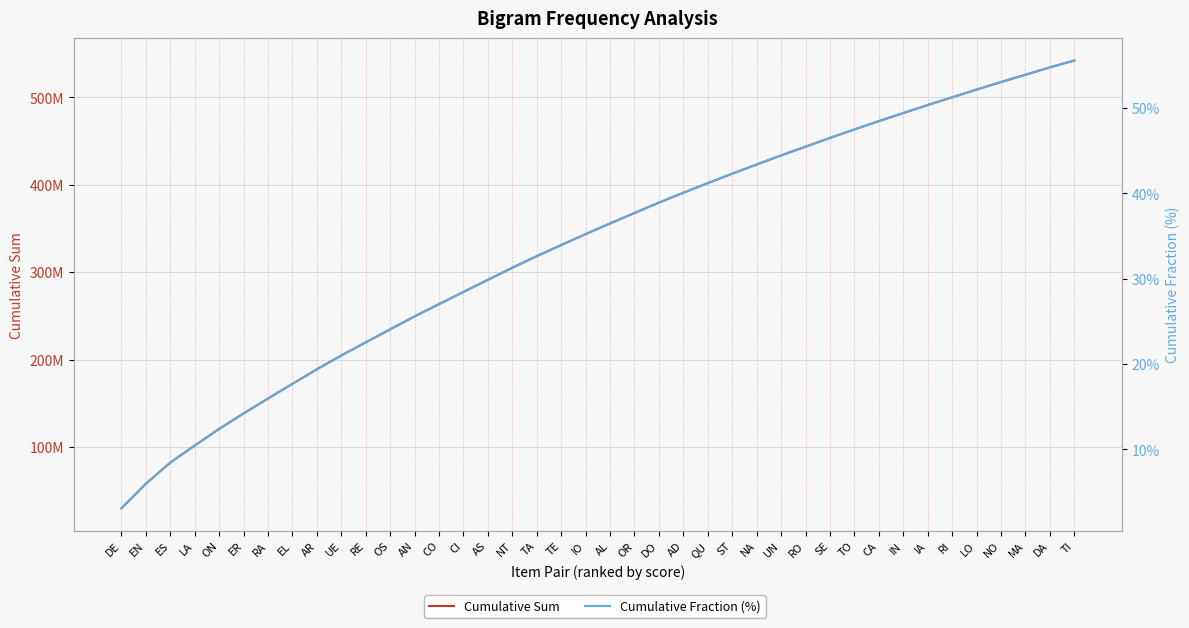

Count the number of data series in this chart.

2